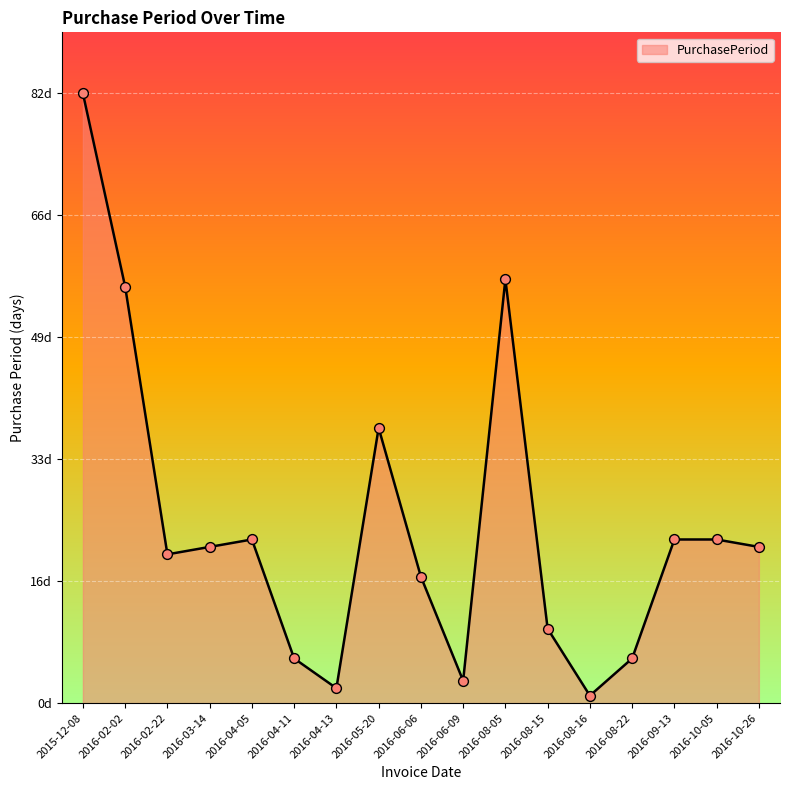

What is the change in value from 2015-12-08 to 2016-10-05?

-60